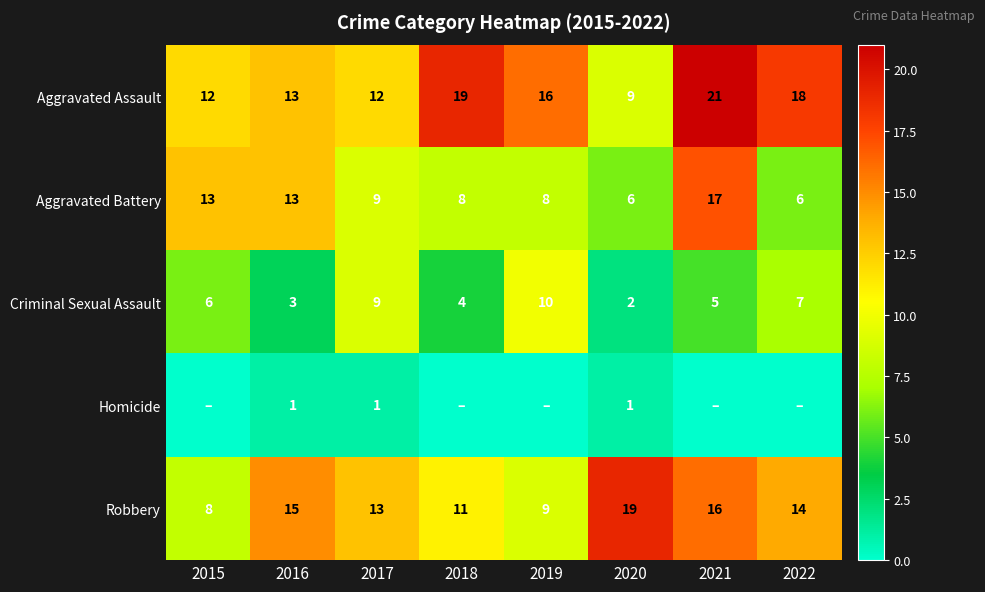

At how many categories does at least one series exceed 17?

4